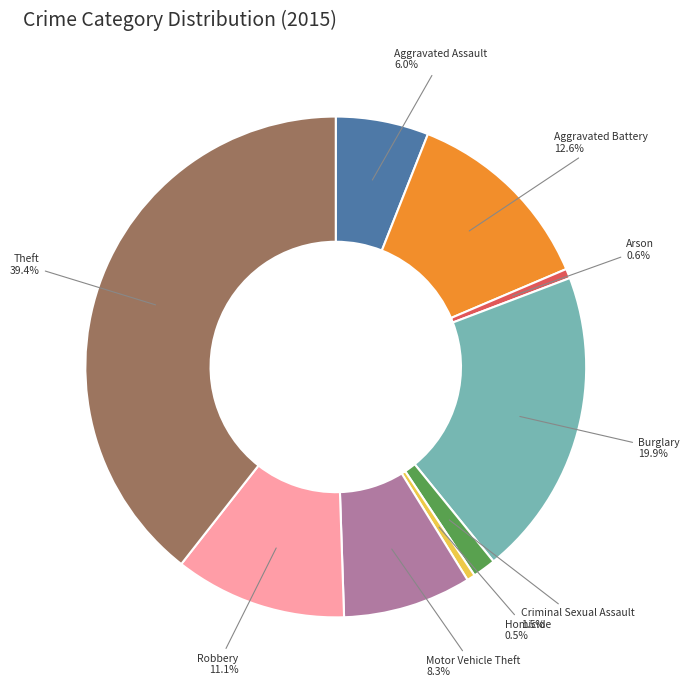

How much of the chart is everything except Homicide?

99.5%